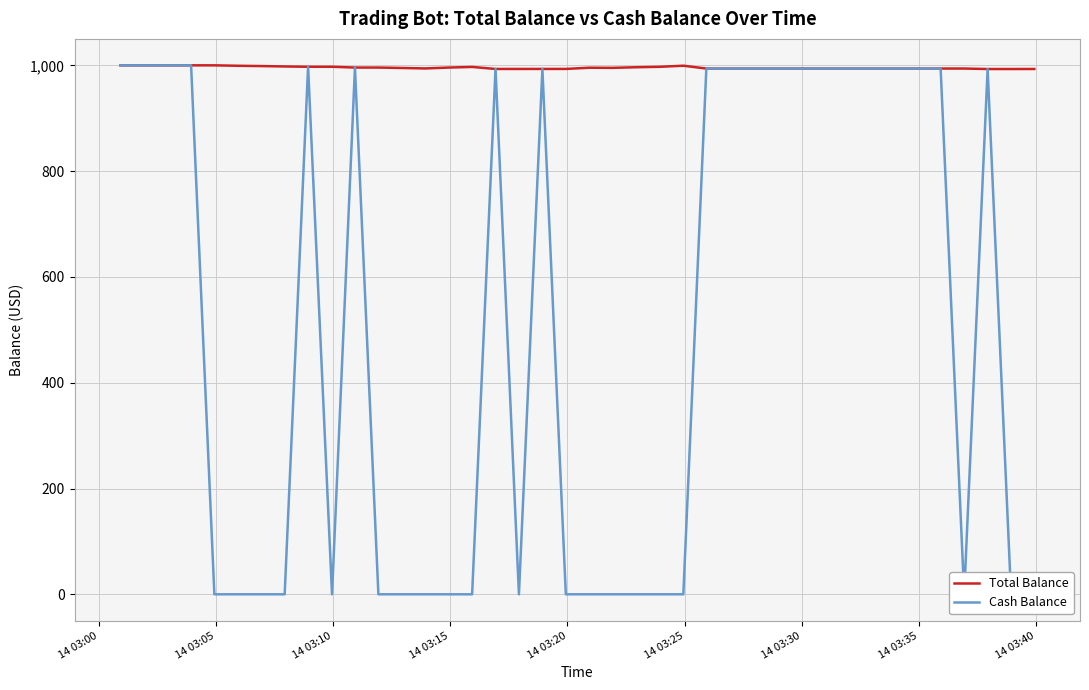

What is the lowest value of the Total Balance series?

993.0